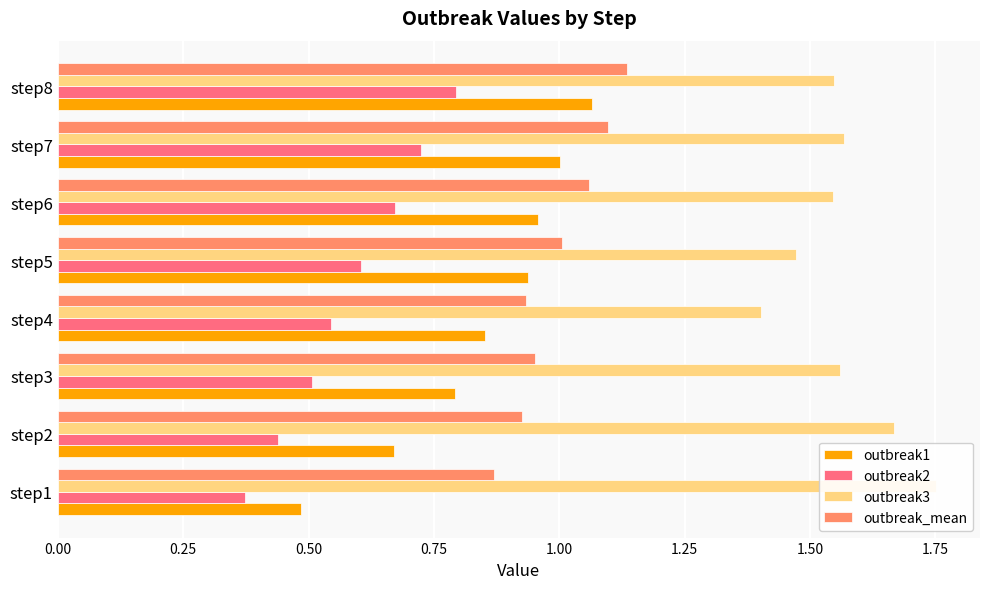

What is the value of the outbreak3 bar at the 4th from the left?

1.4